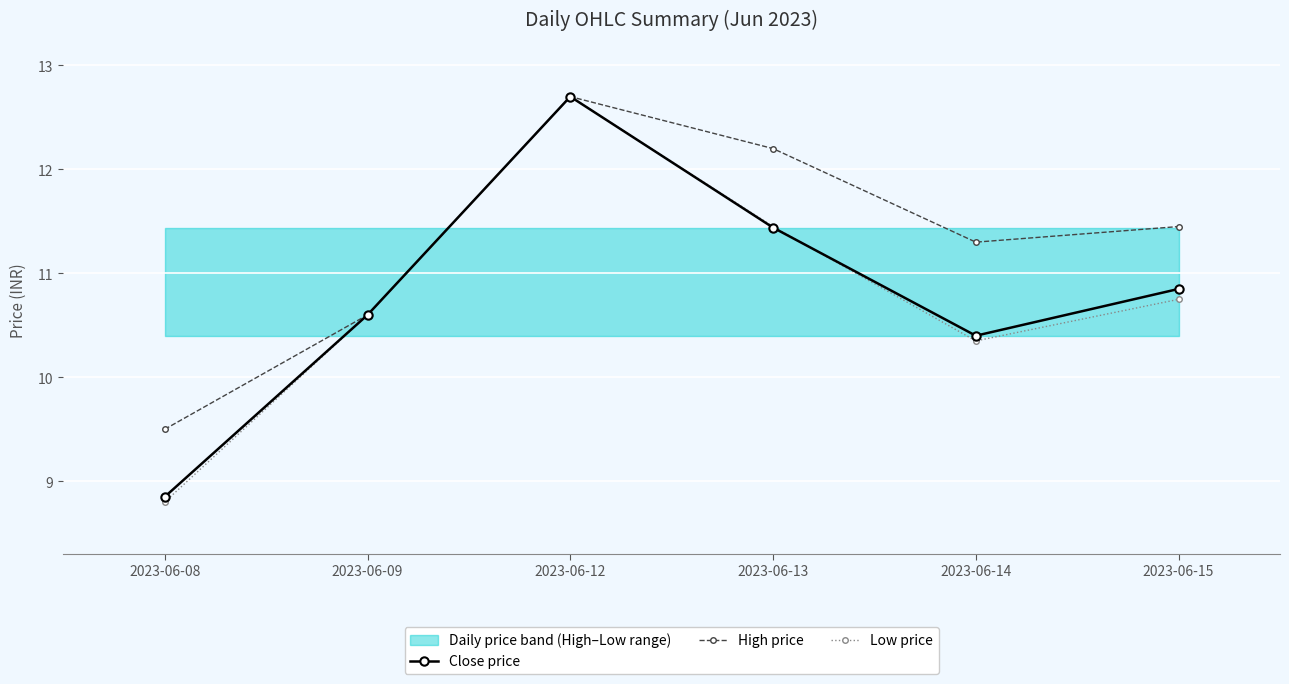

What is the minimum value for High price?

9.5